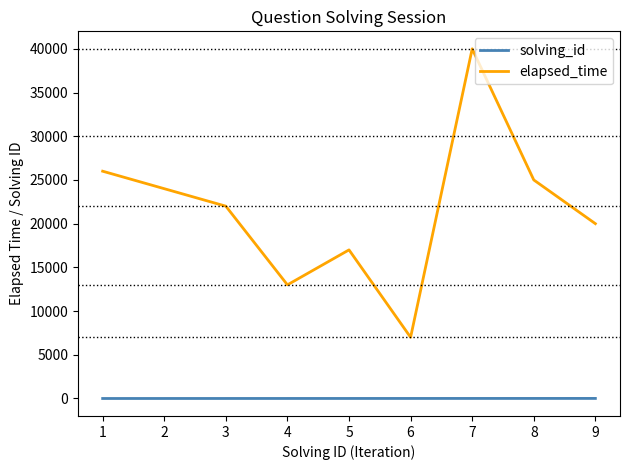

Rank the series by their maximum value, from highest to lowest.

elapsed_time, solving_id